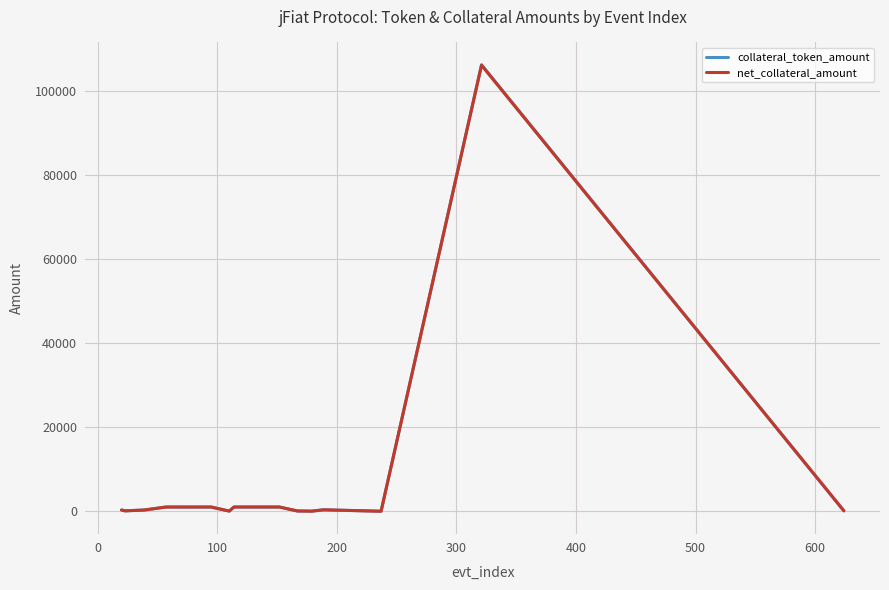

What is the maximum value for collateral_token_amount?

106274.4